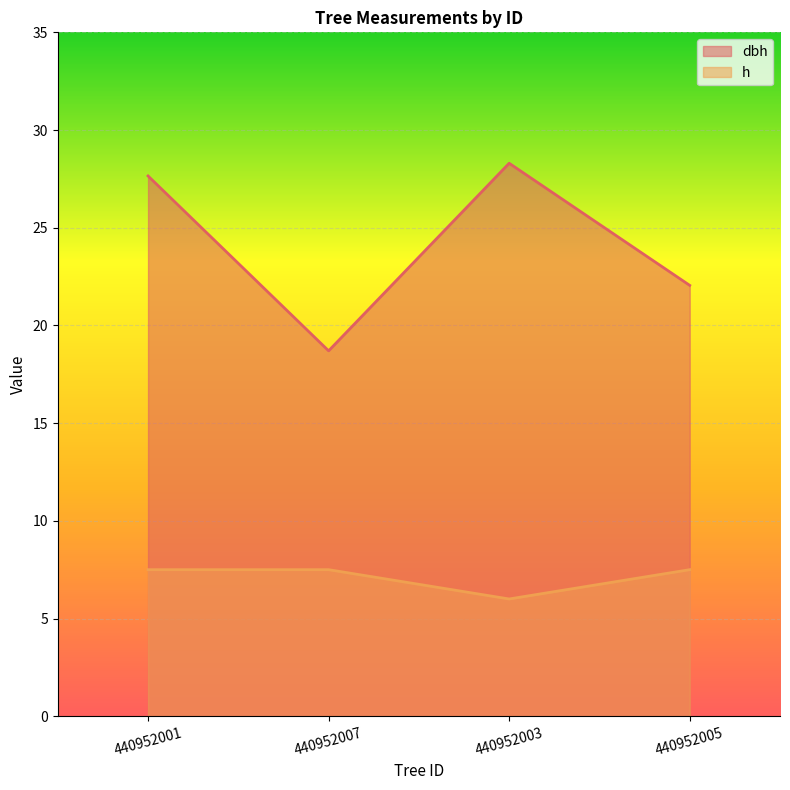

What is the difference between the second highest and minimum values in the h series?

1.5